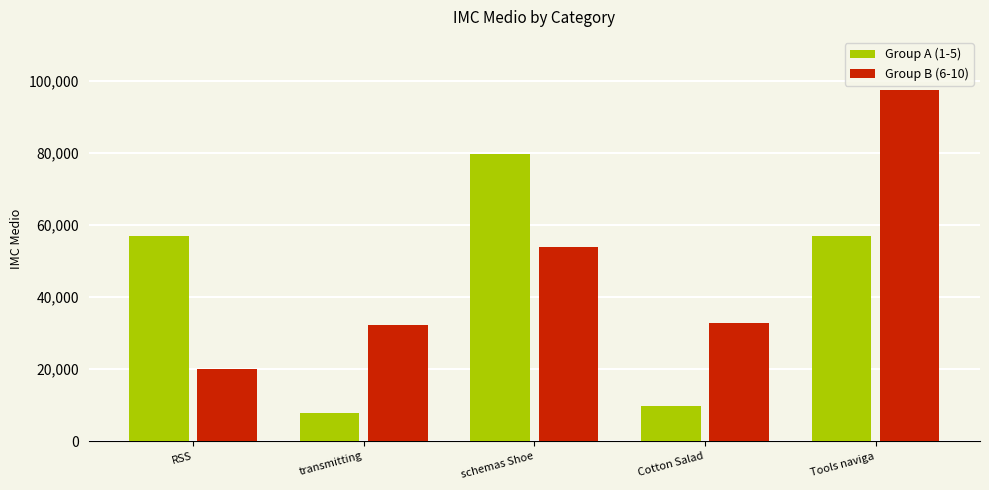

What is the approximate value of Group B (6-10) at Tools naviga, to the nearest 10?

97490